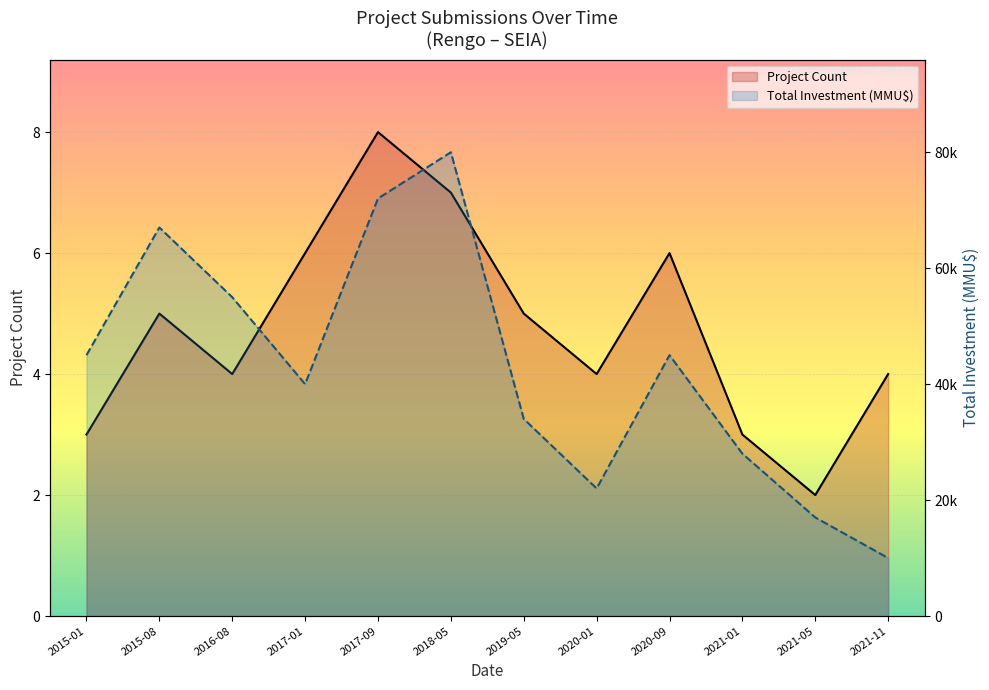

At which category does the chart reach its minimum across all series?

2021-05